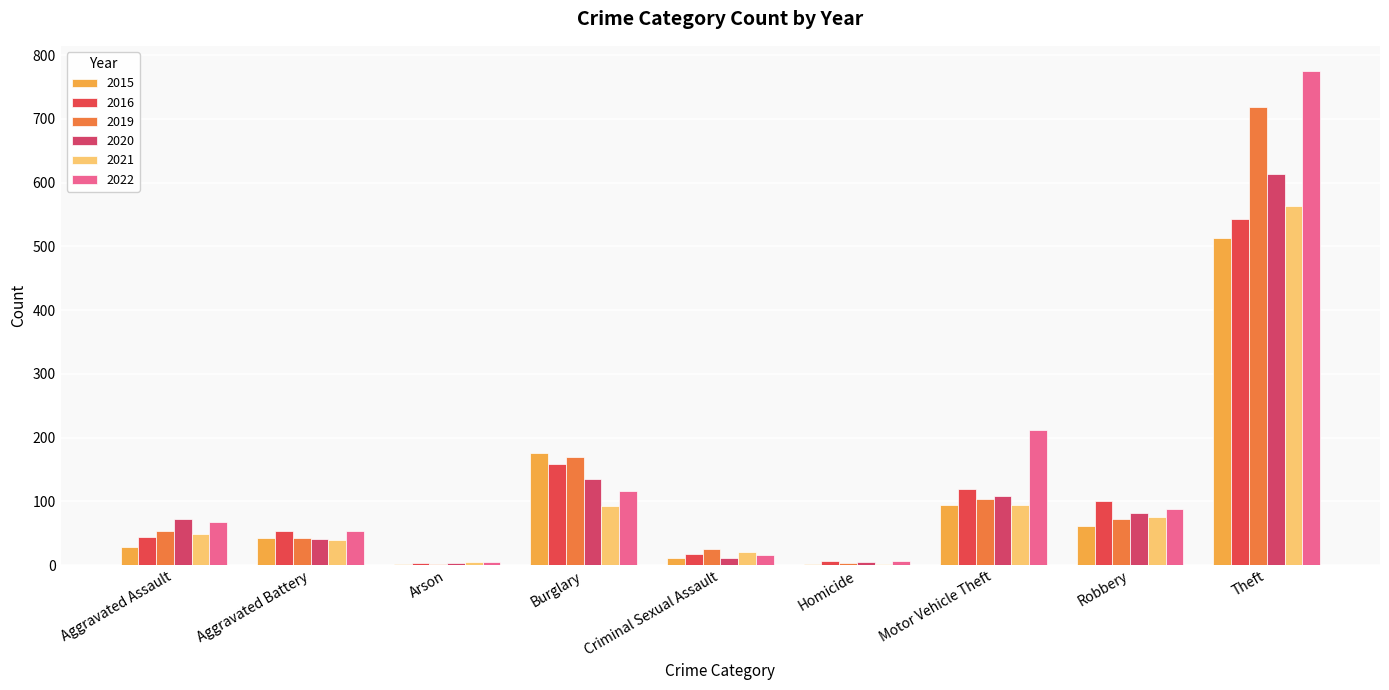

How many groups of bars are there?

9